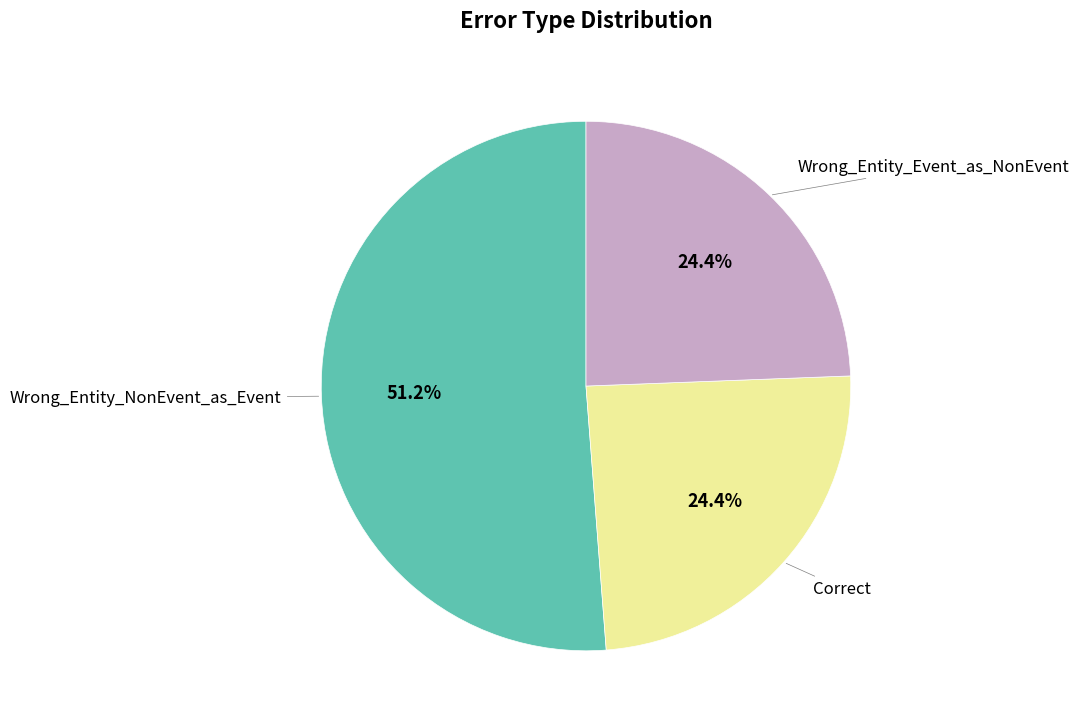

To the nearest percent, what is the average slice percentage?

33%